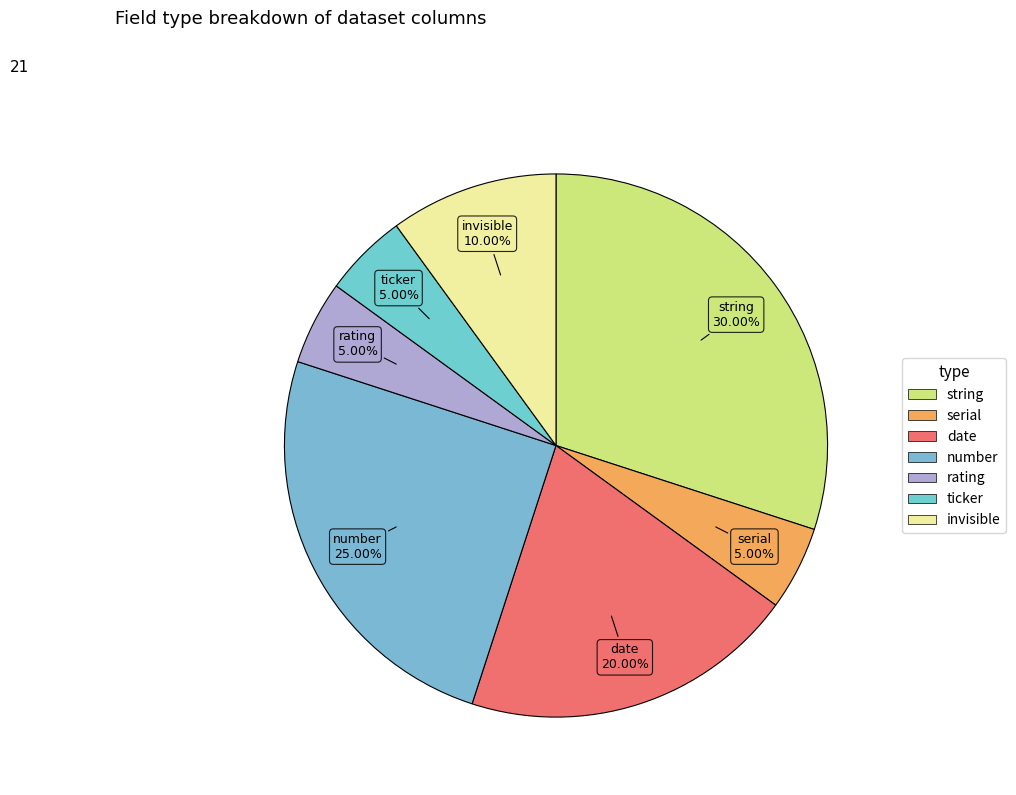

How many slices are in this pie chart?

7